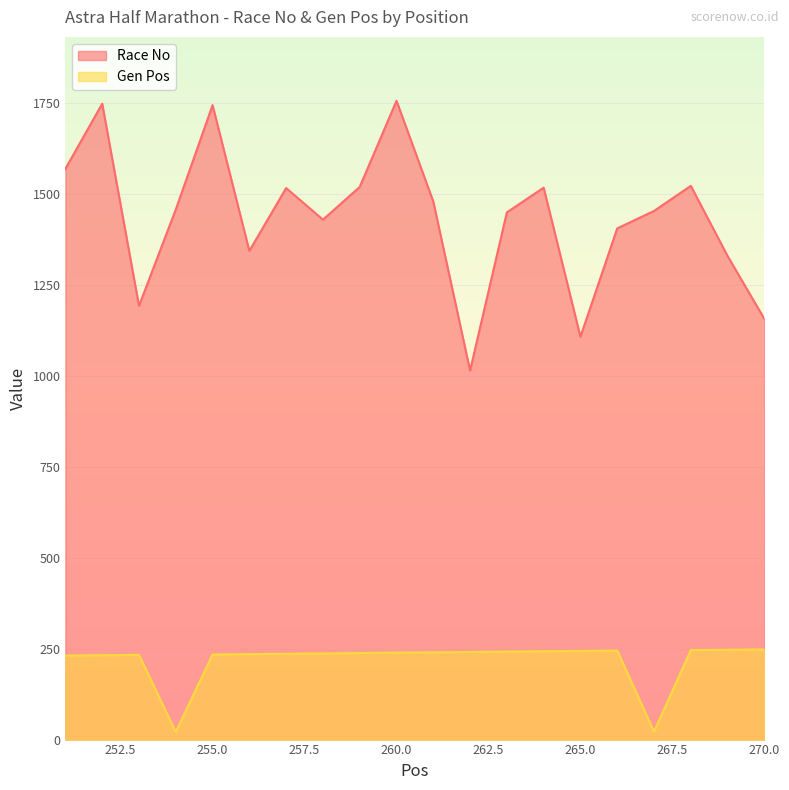

Between 256 and 257, which is larger?

257